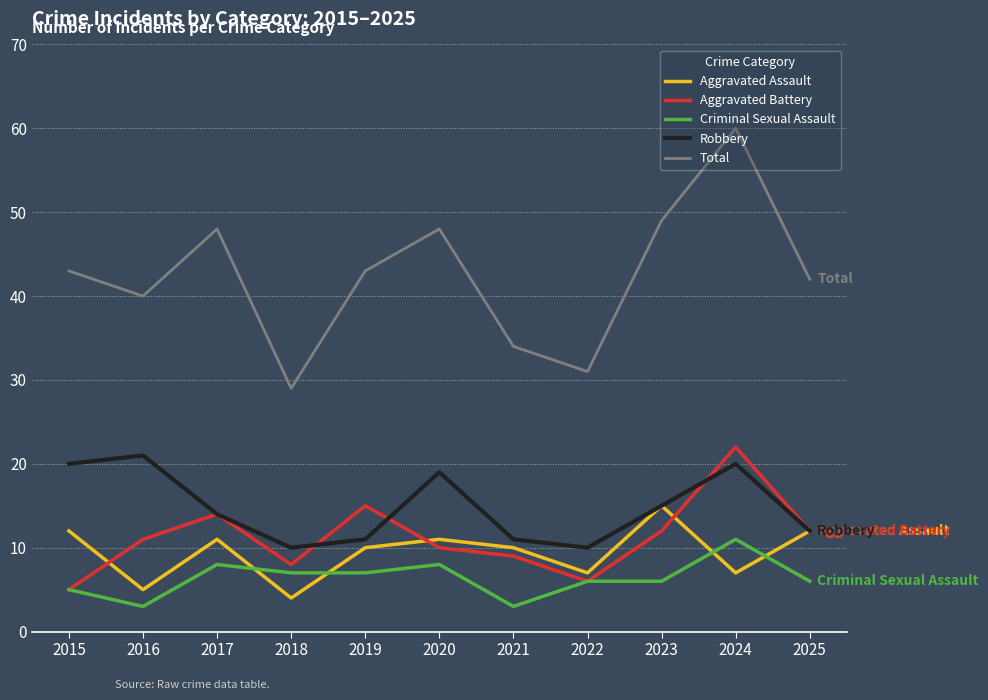

Reading left to right, extract all data points from this chart.

Aggravated Assault: 12	5	11	4	10	11	10	7	15	7	12
Aggravated Battery: 5	11	14	8	15	10	9	6	12	22	12
Criminal Sexual Assault: 5	3	8	7	7	8	3	6	6	11	6
Robbery: 20	21	14	10	11	19	11	10	15	20	12
Total: 43	40	48	29	43	48	34	31	49	60	42